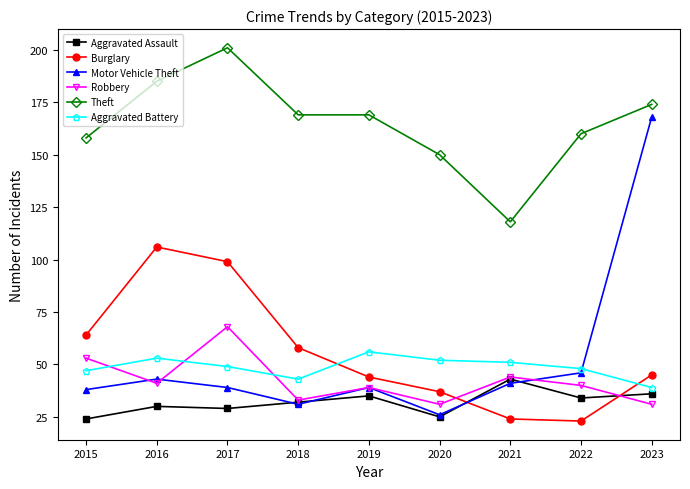

At how many categories does at least one series exceed 112?

9